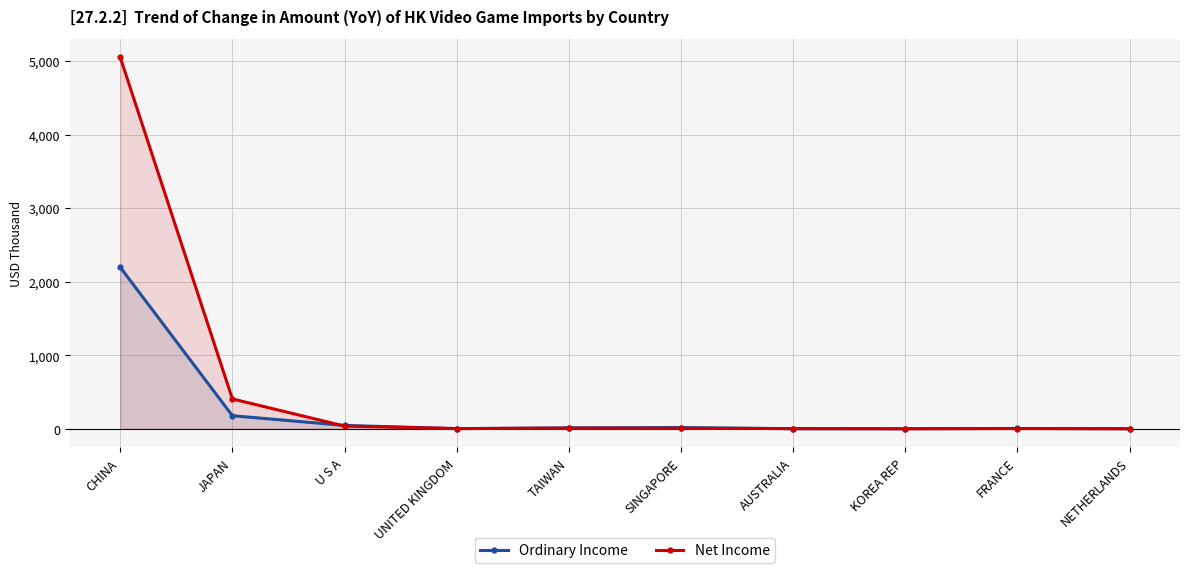

True or false: Ordinary Income has more than 1 points higher than both neighbors.

True